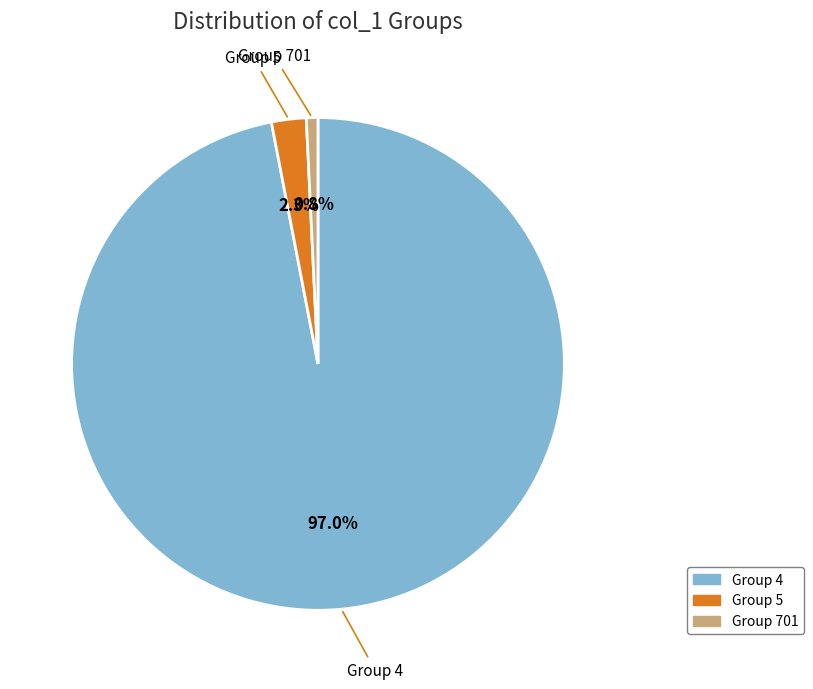

How many segments does this pie chart have?

3